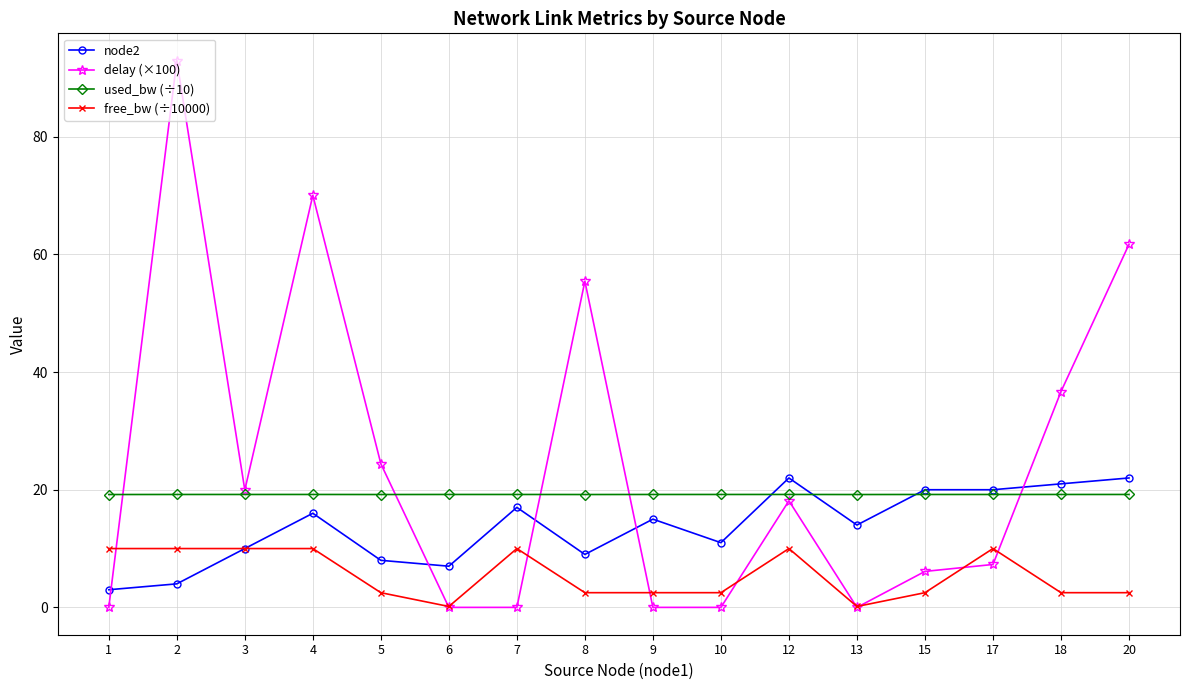

What is the maximum value shown in the chart?

92.9